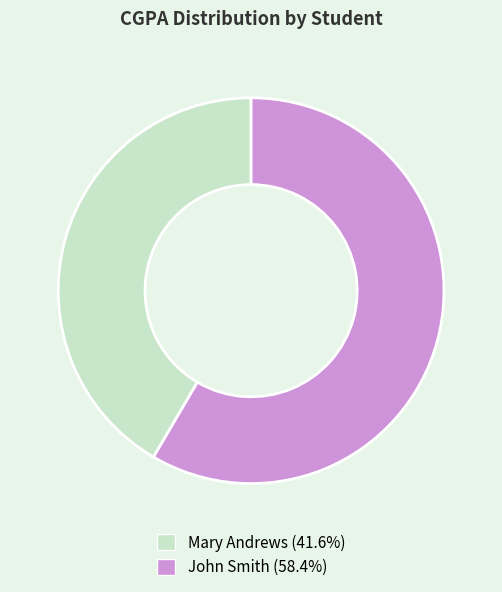

True or false: Mary Andrews accounts for 33% of the total.

False